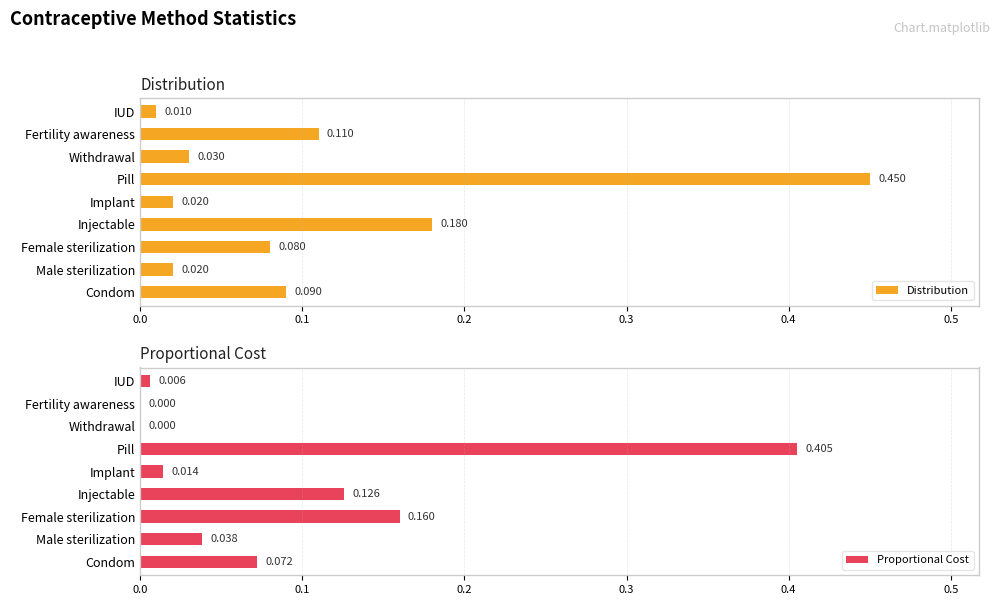

At how many categories does at least one series exceed 0?

9